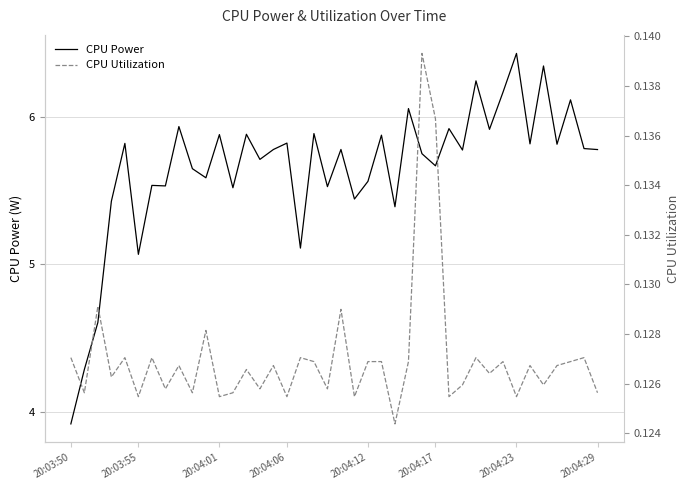

True or false: CPU Utilization and CPU Power intersect in this chart.

False